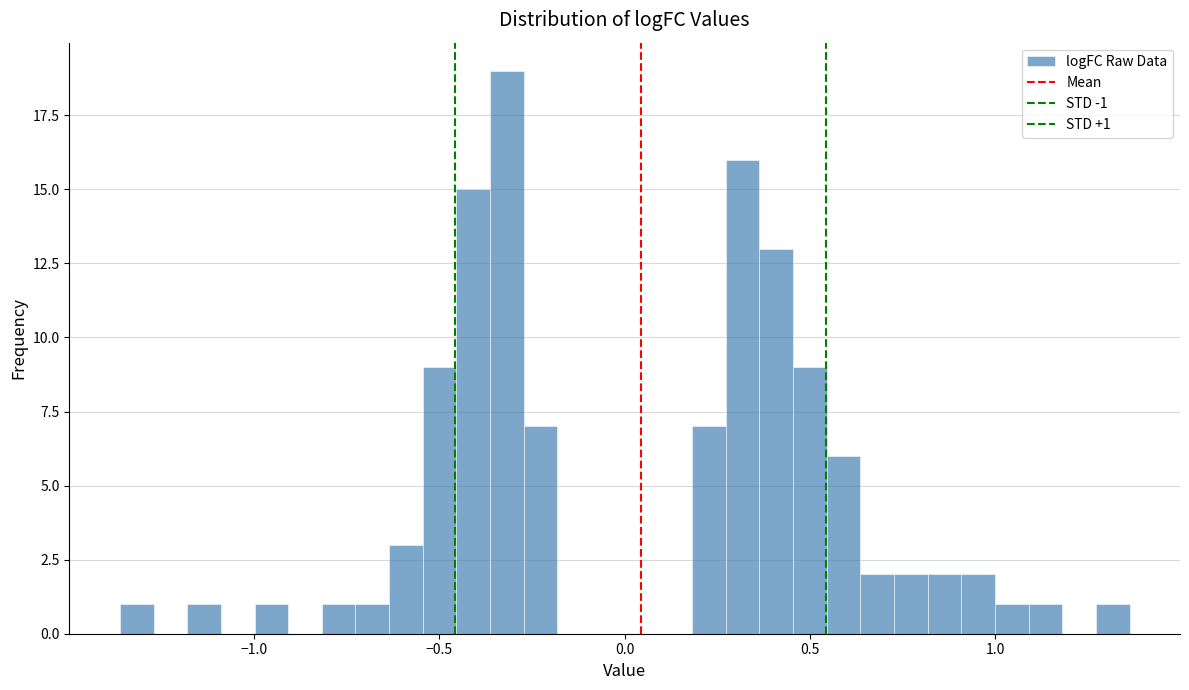

Around what value on the x-axis is the tallest bar? Give the approximate position of its centre, as read against the axis.

-0.30